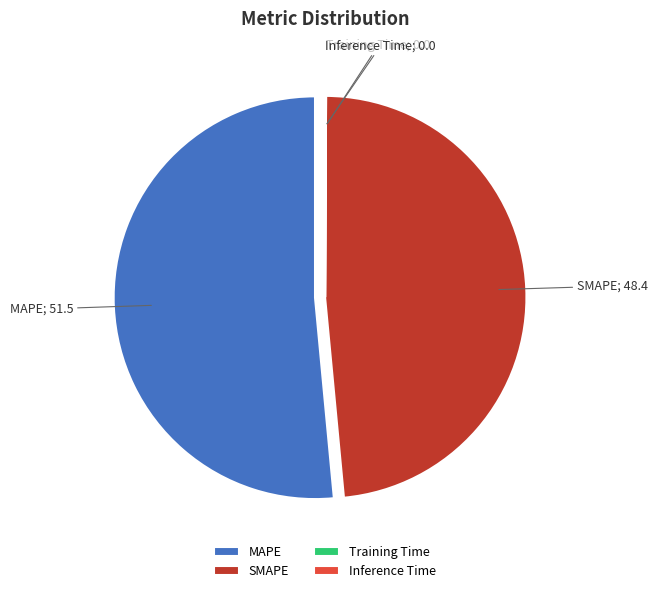

Is MAPE the majority of the pie?

Yes